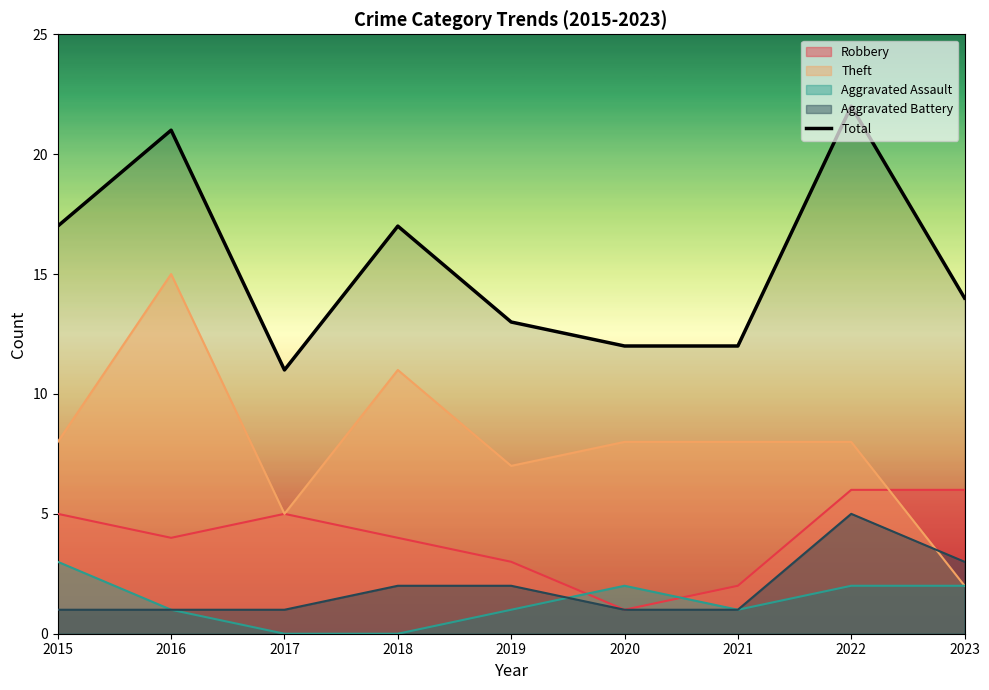

How many values are below 14?

4